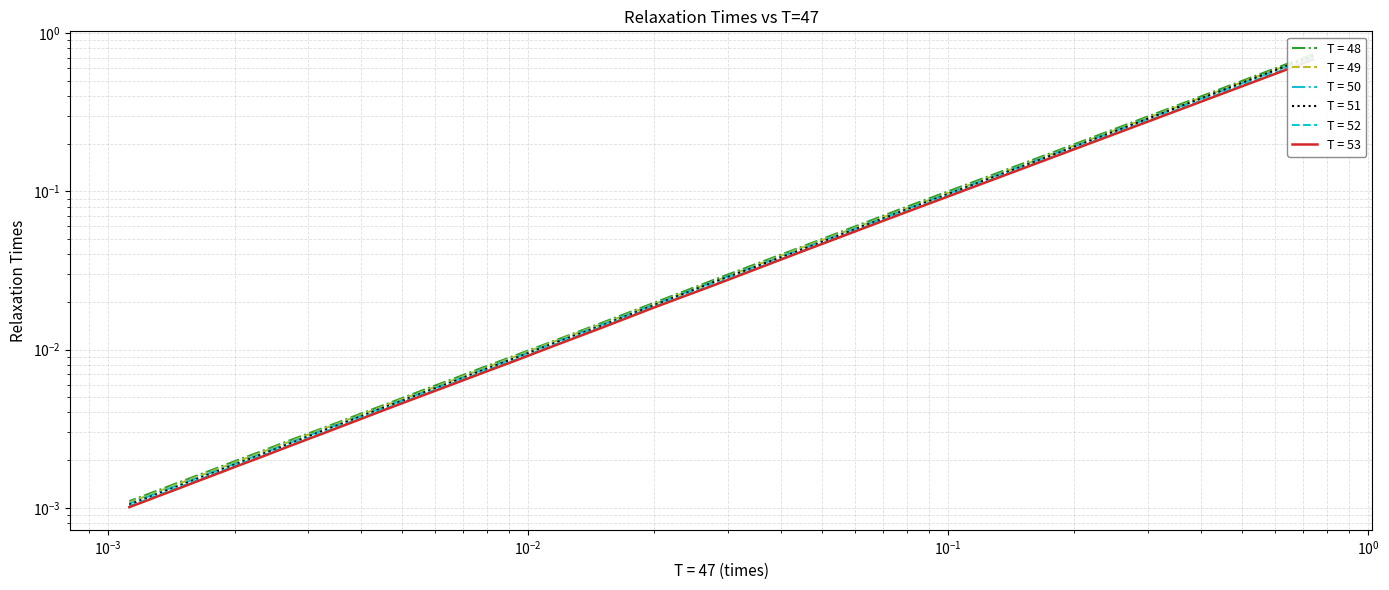

How many lines are shown in the chart?

6